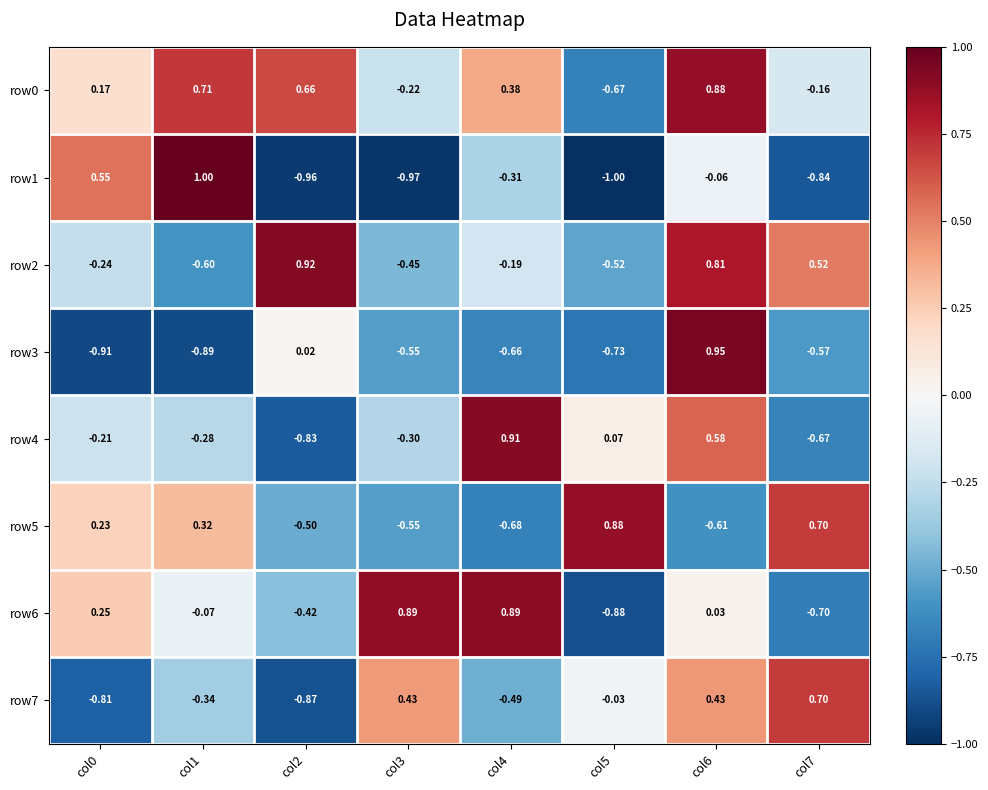

Is the value of row3 at col3 greater than the value of row1 at col3?

Yes